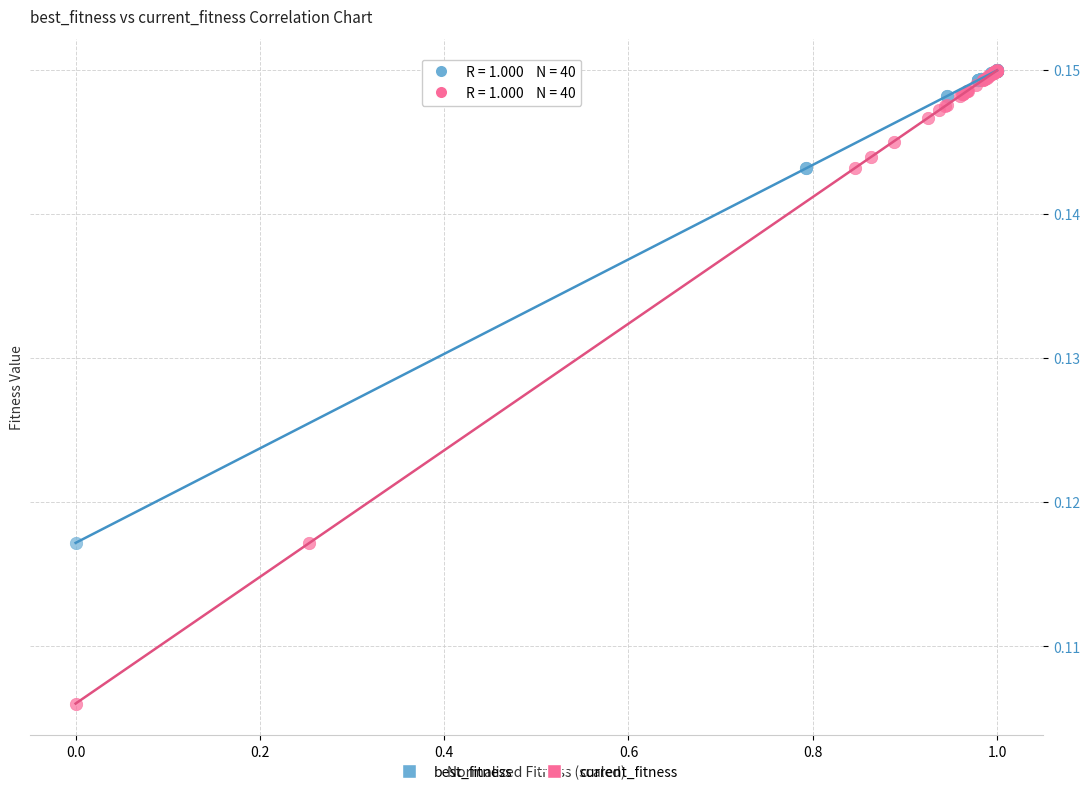

What are all the series names shown in the legend?

best_fitness, current_fitness